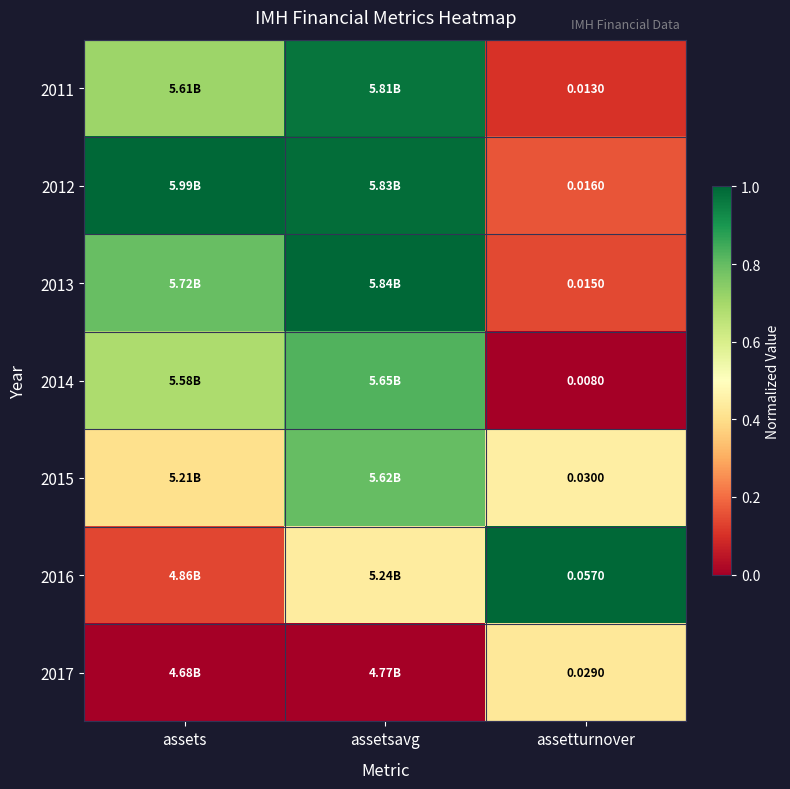

What is the difference between the 2012 values at assetturnover and assets?

0.8